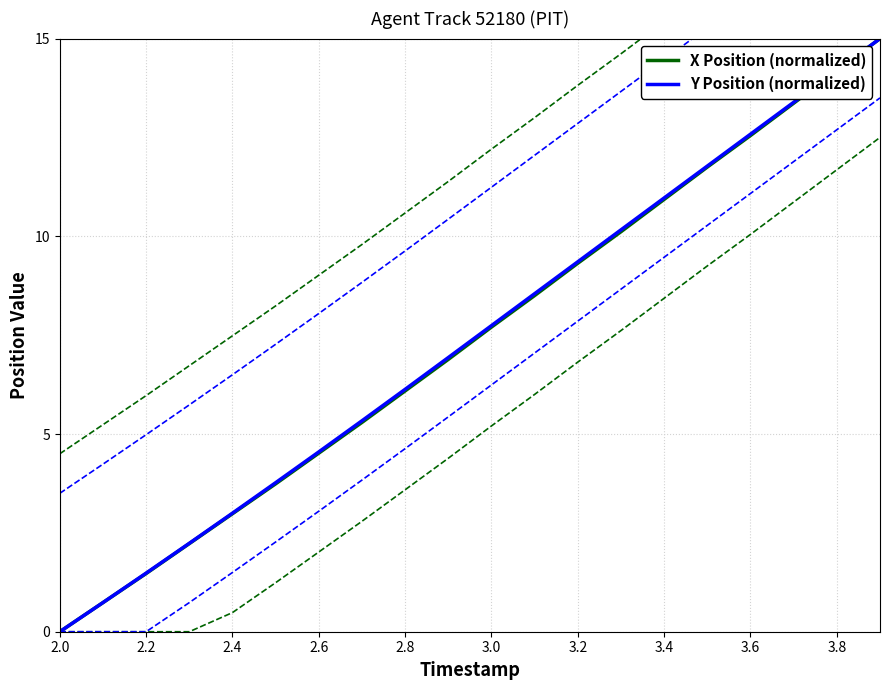

Count the number of categories in the chart.

20